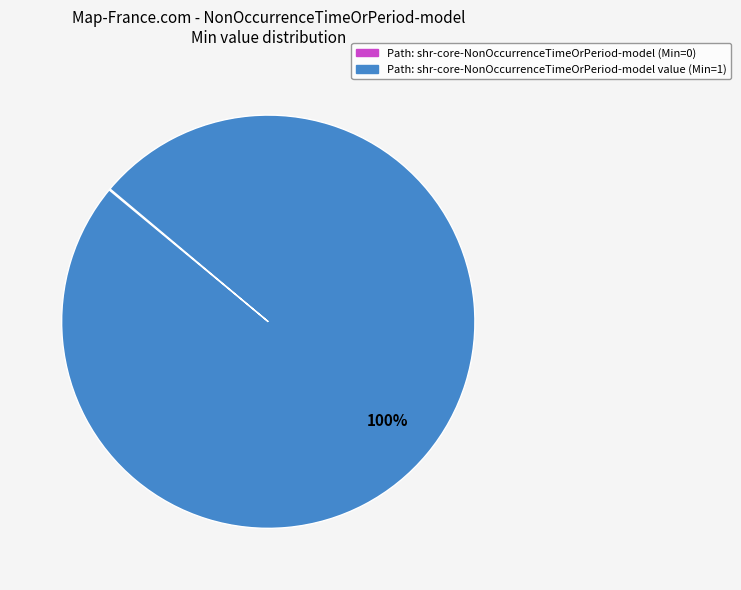

Is there a majority slice in this chart?

Yes